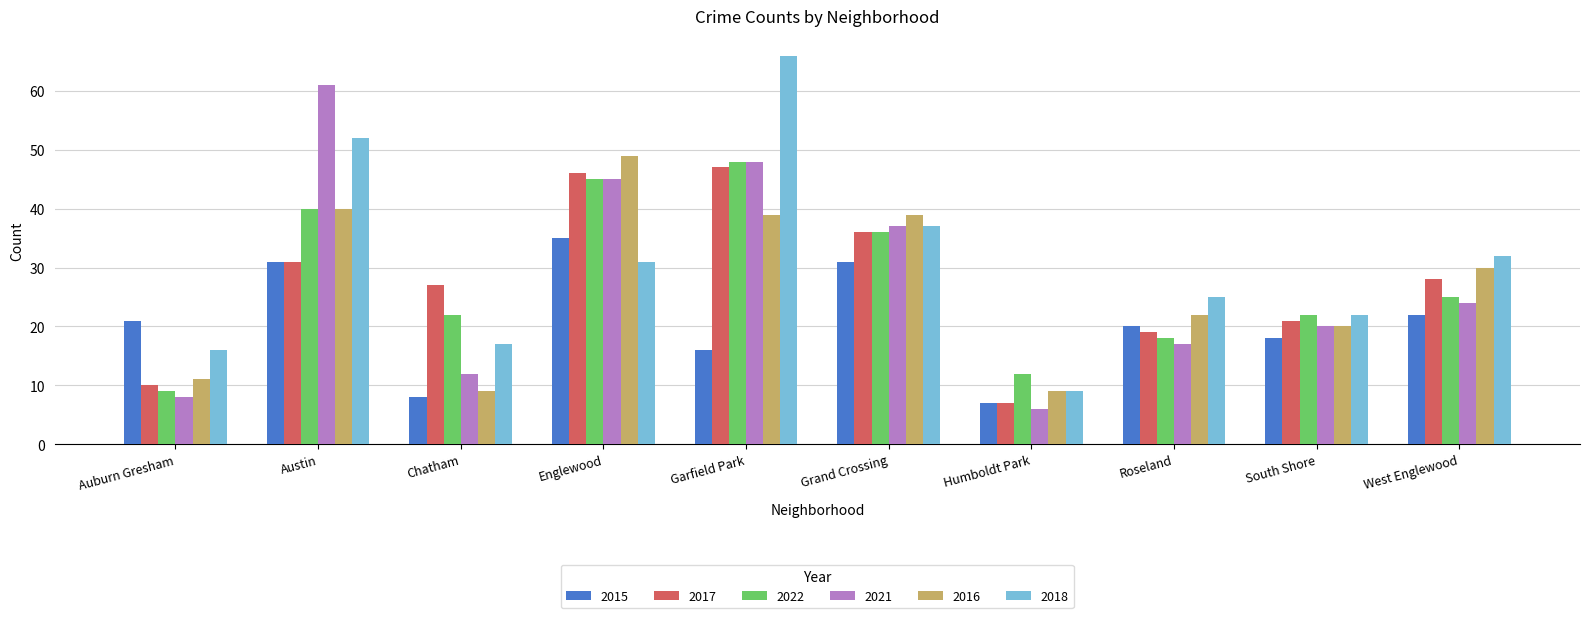

How many bars are there in total?

60